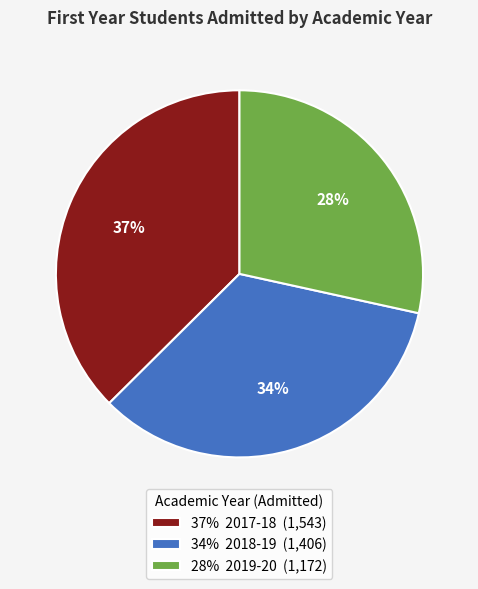

Between 34% 2018-19 (1,406) and 37% 2017-18 (1,543), which is larger?

37% 2017-18 (1,543)